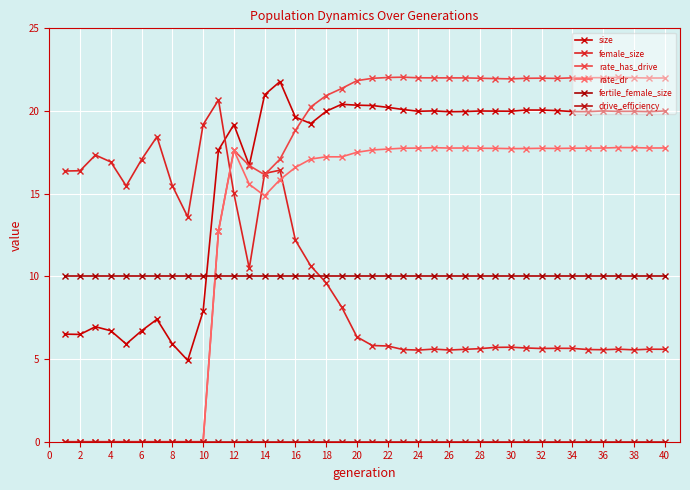

What is the average value of the fertile_female_size series?

10.0